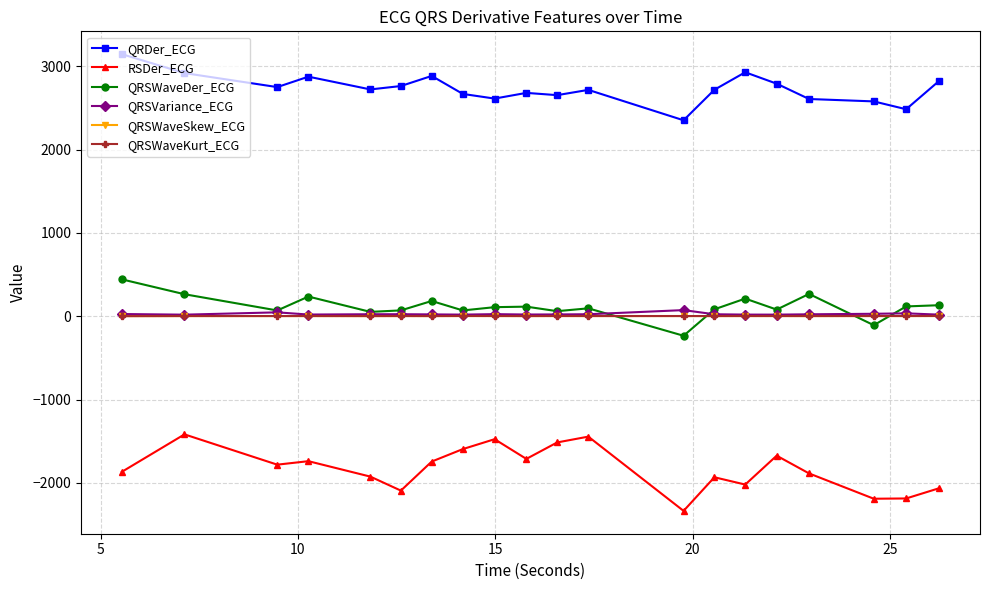

What is the greatest value displayed?

3144.6